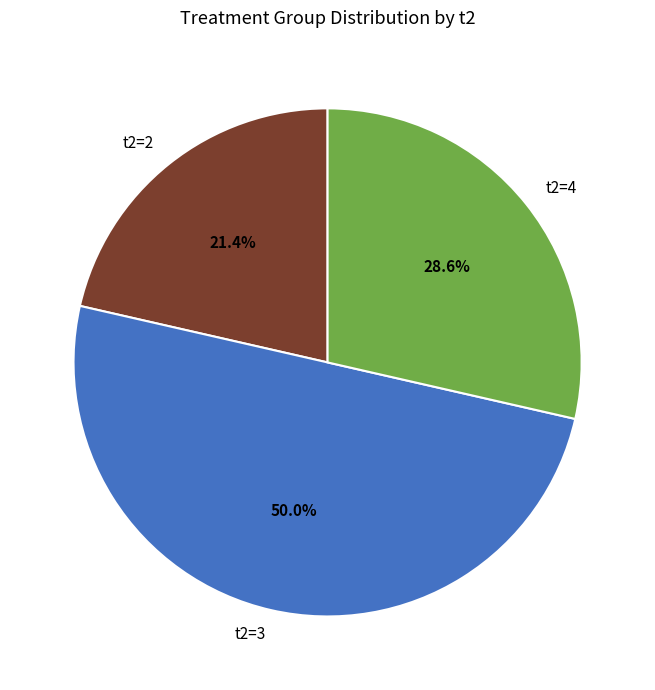

What portion of the pie excludes t2=4?

71.4%